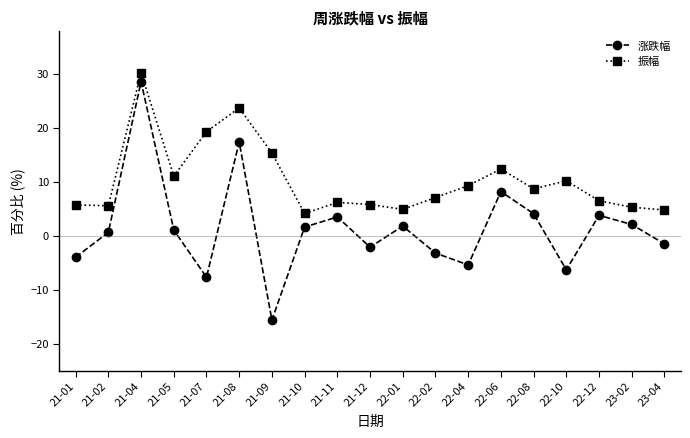

What are all the series names shown in the legend?

涨跌幅, 振幅